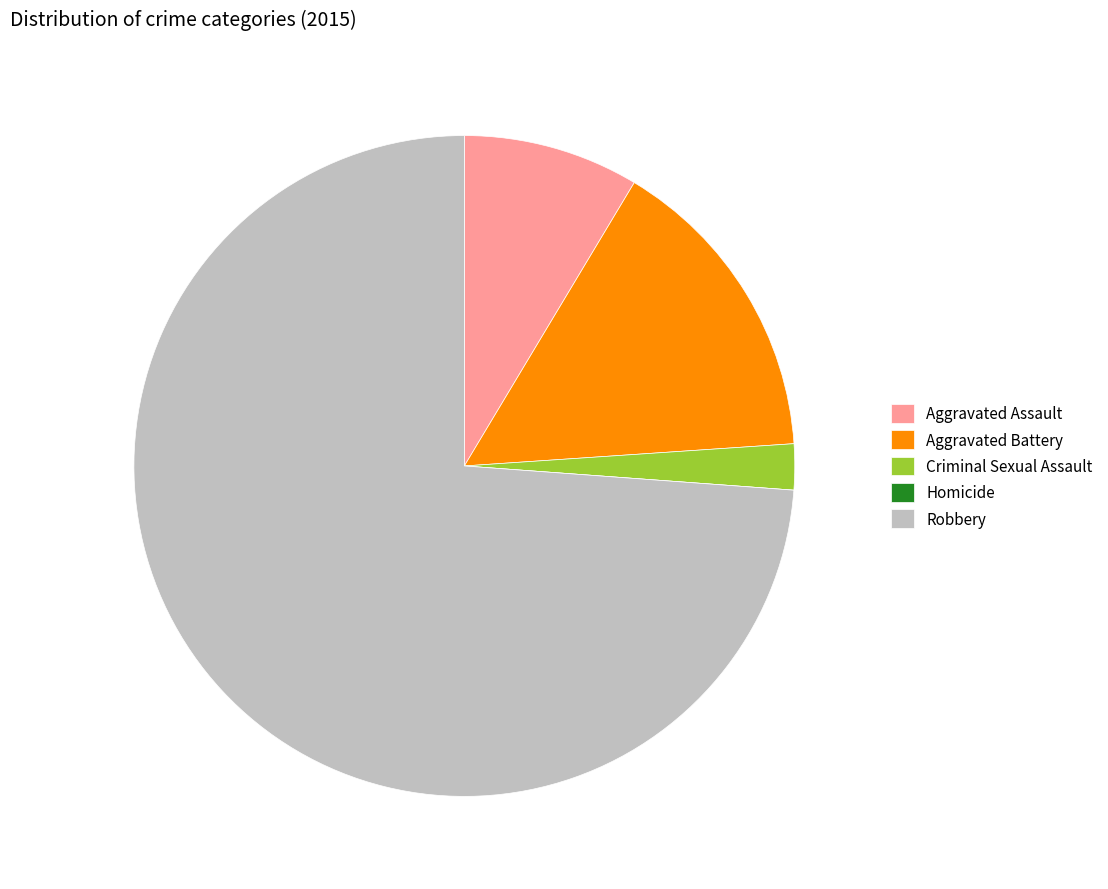

Is the sum of Robbery and Aggravated Battery greater than half?

Yes